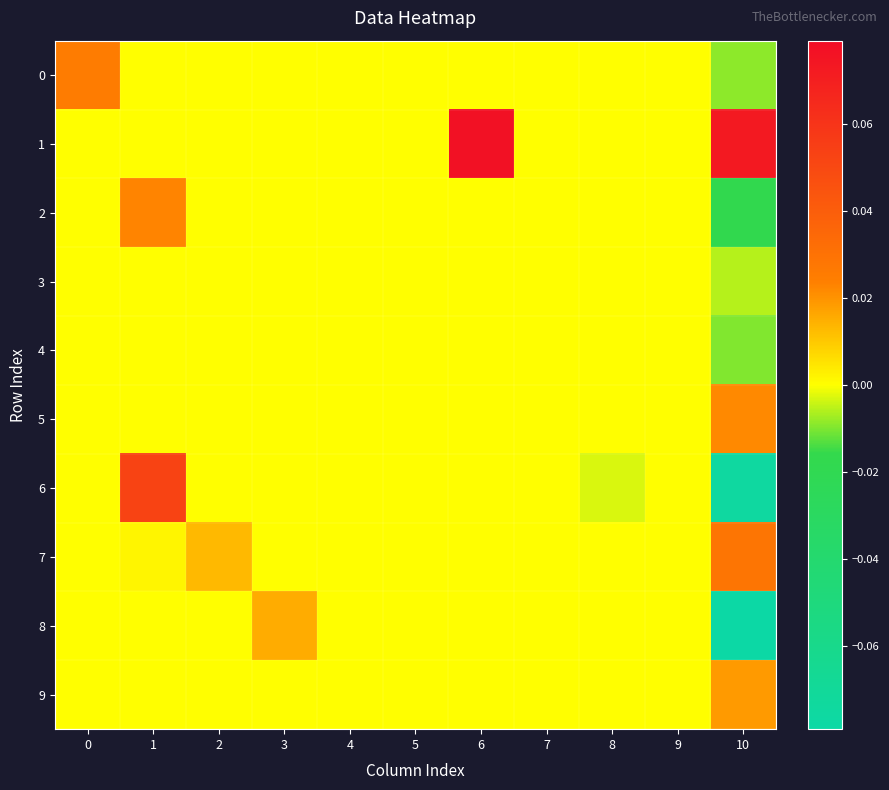

What is the difference between the highest and lowest values at 10?

0.2